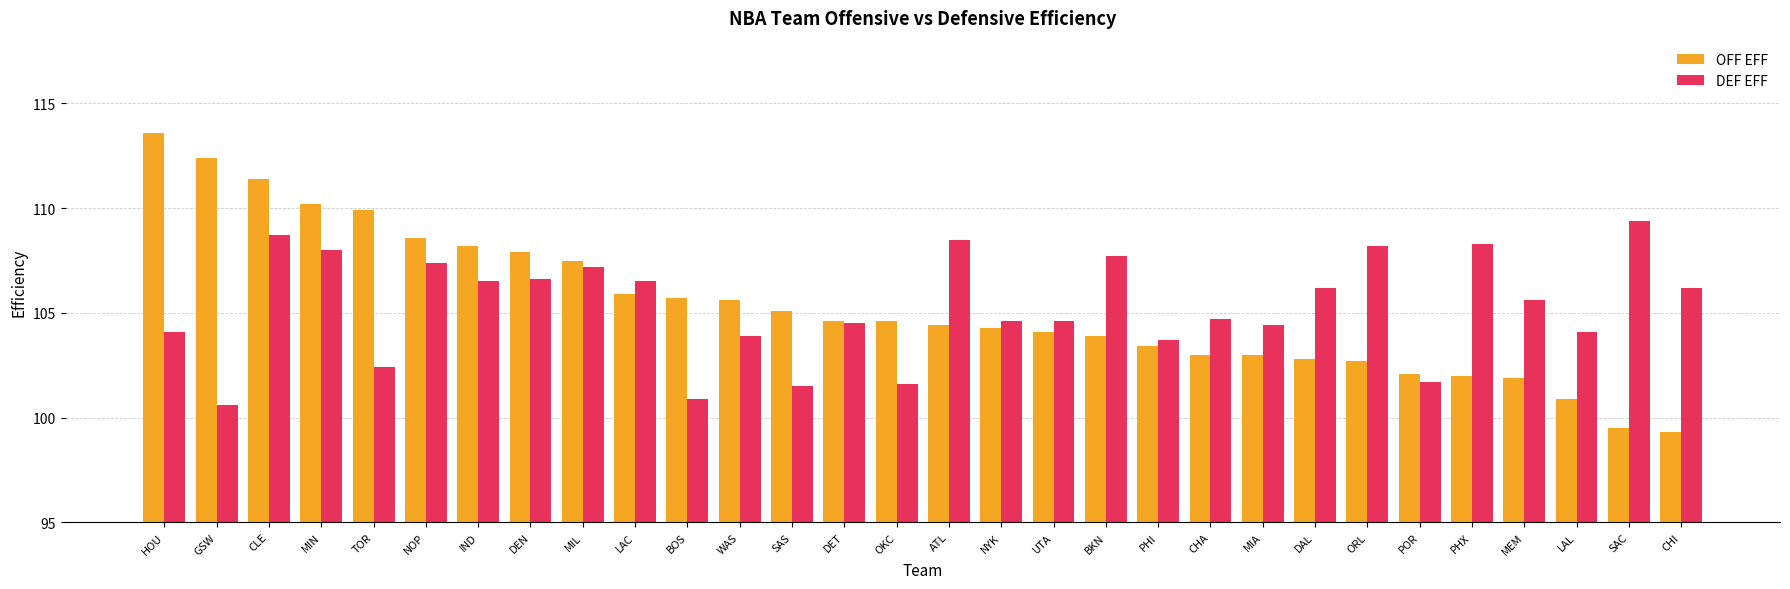

What is the average value of the OFF EFF series?

105.3